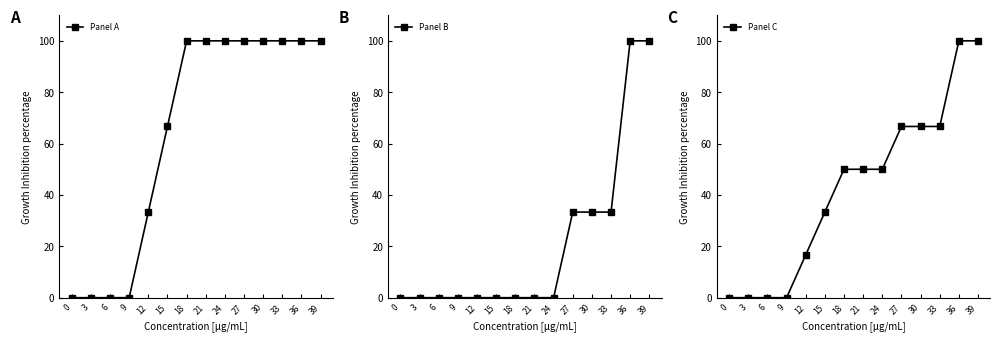

True or false: Panel C and Panel A cross at least once.

False